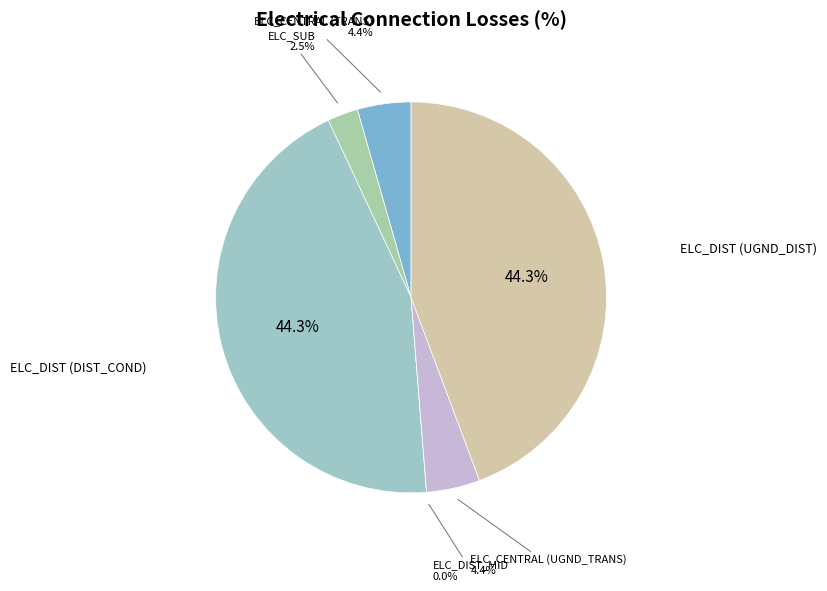

Is there any slice that represents more than half of the pie?

No